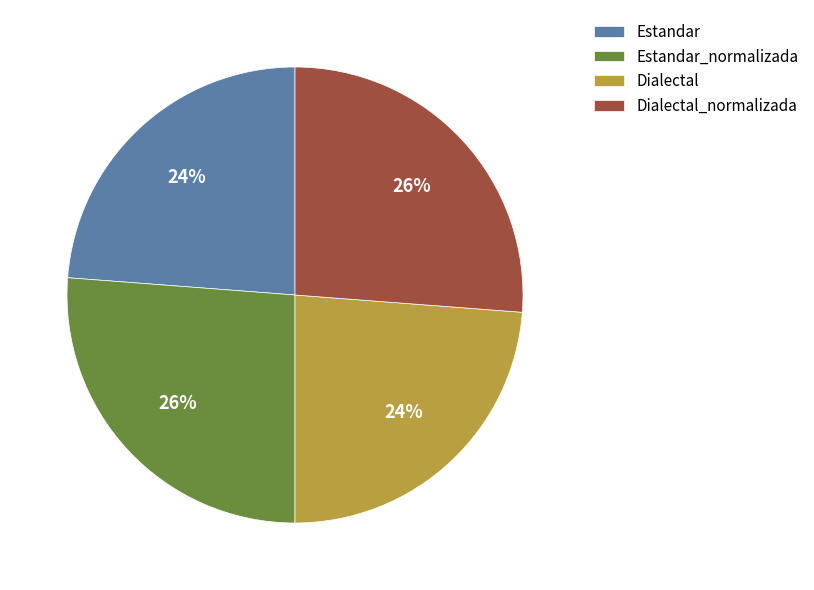

How many segments does this pie chart have?

4